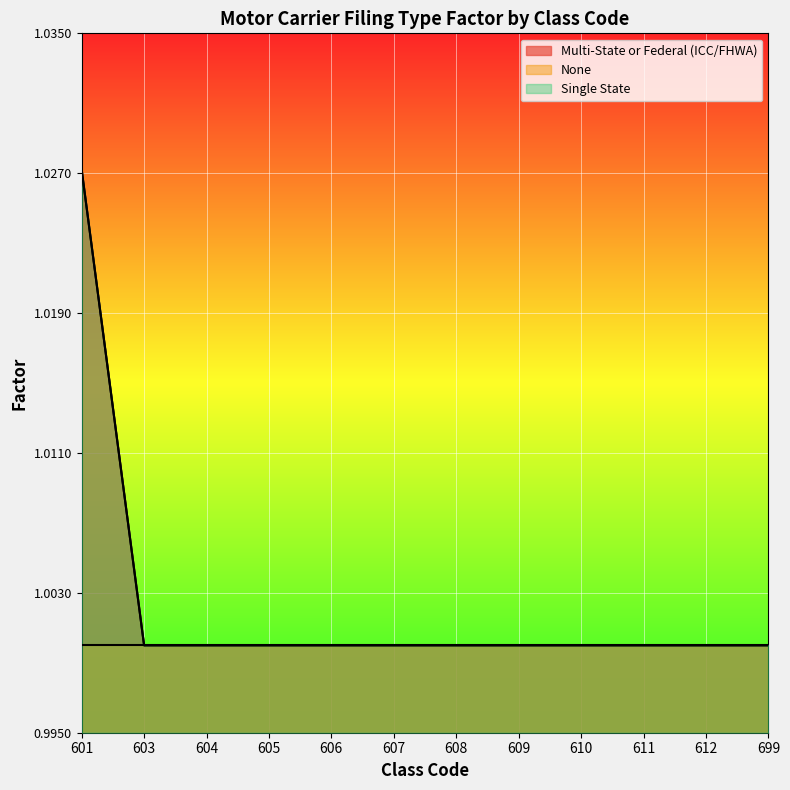

At which label does Multi-State or Federal (ICC/FHWA) reach its minimum?

603